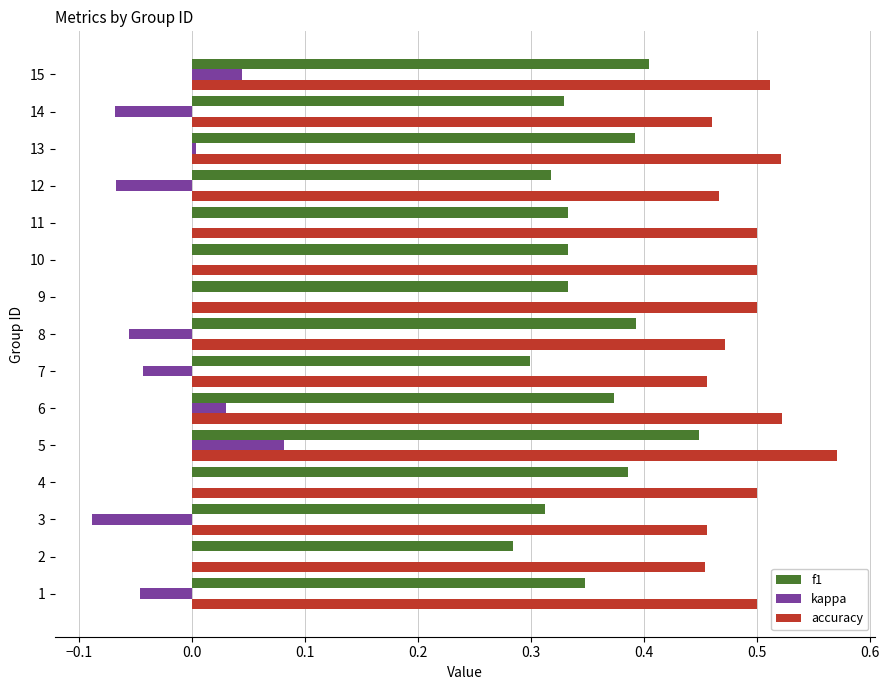

How many distinct data groups are displayed?

3